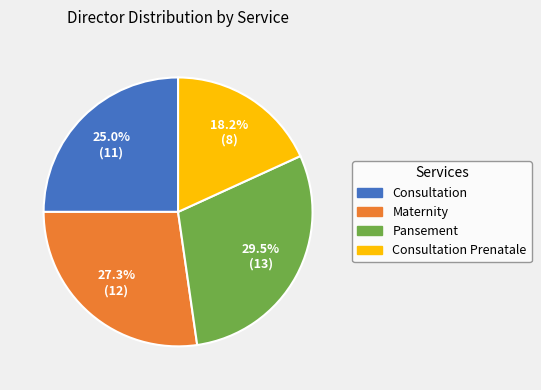

To the nearest percent, what is the average slice percentage?

25%